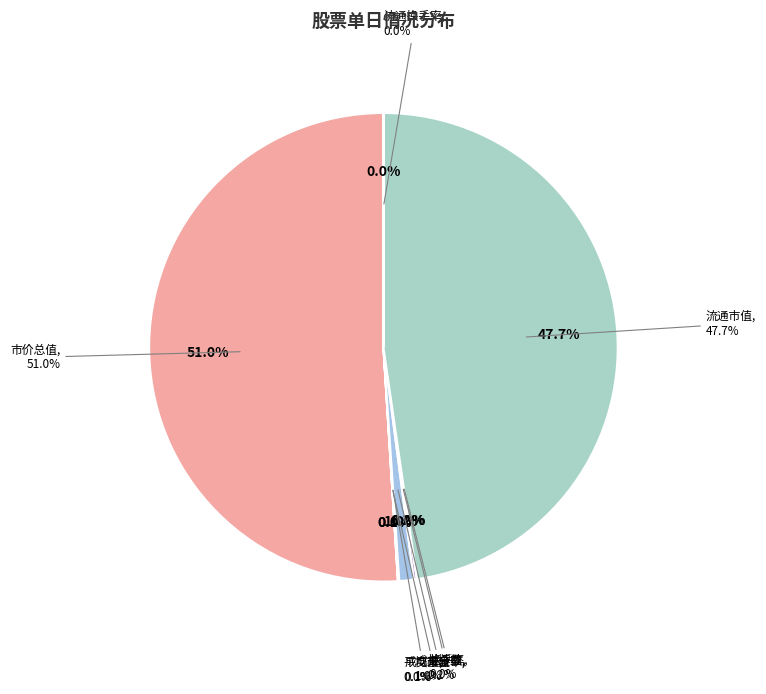

Count the number of slices in the pie.

8